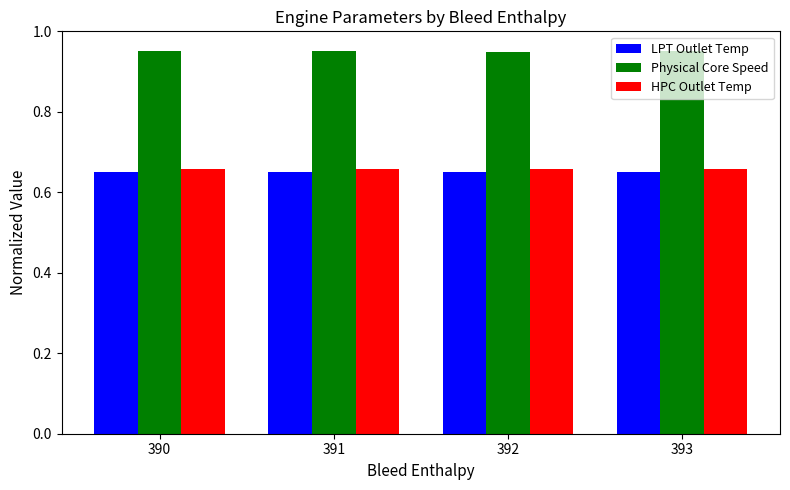

What is the sum of the HPC Outlet Temp values at 393 and 391?

1.3